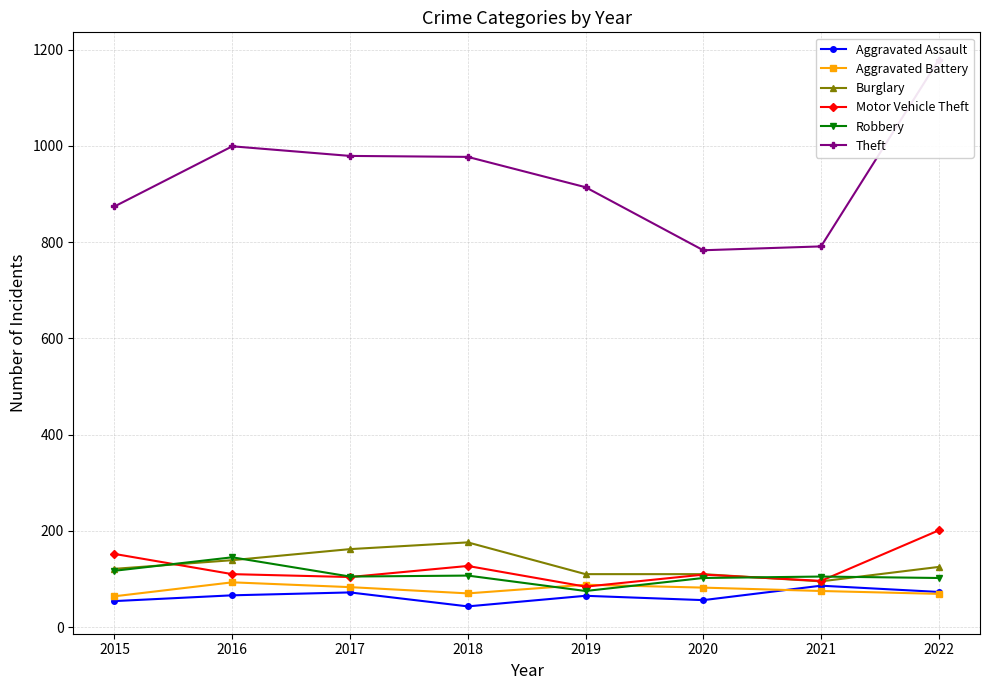

At how many categories does at least one series exceed 185?

8